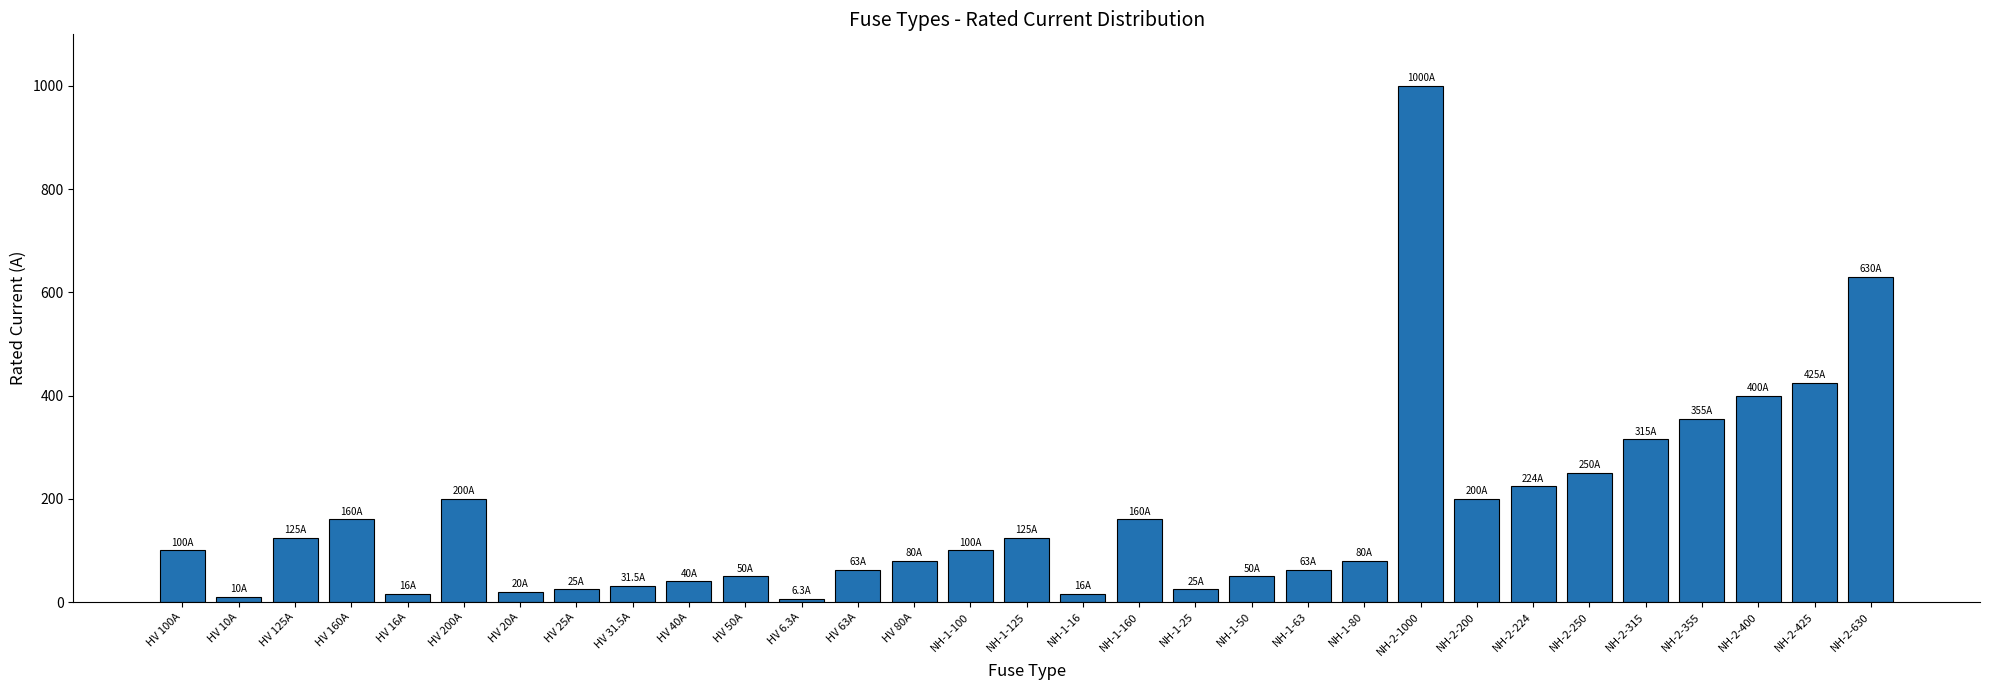

What is the label of the 12th bar from the right?

NH-1-50